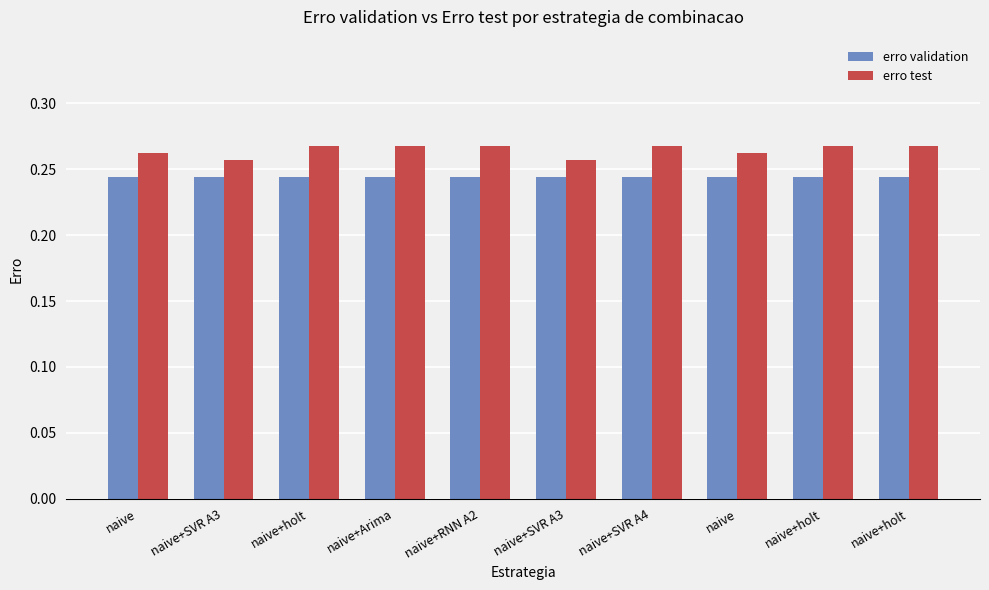

What is the sum of all erro validation values?

2.4